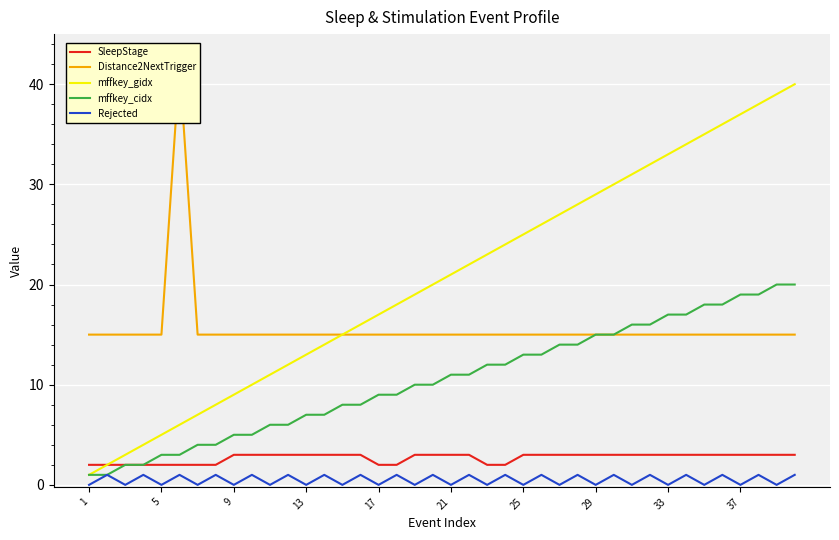

True or false: mffkey_cidx and SleepStage cross at least once.

False